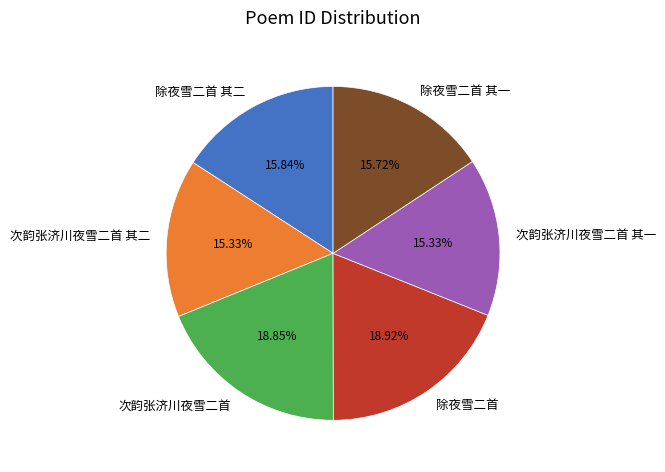

Does any single category account for the majority?

No